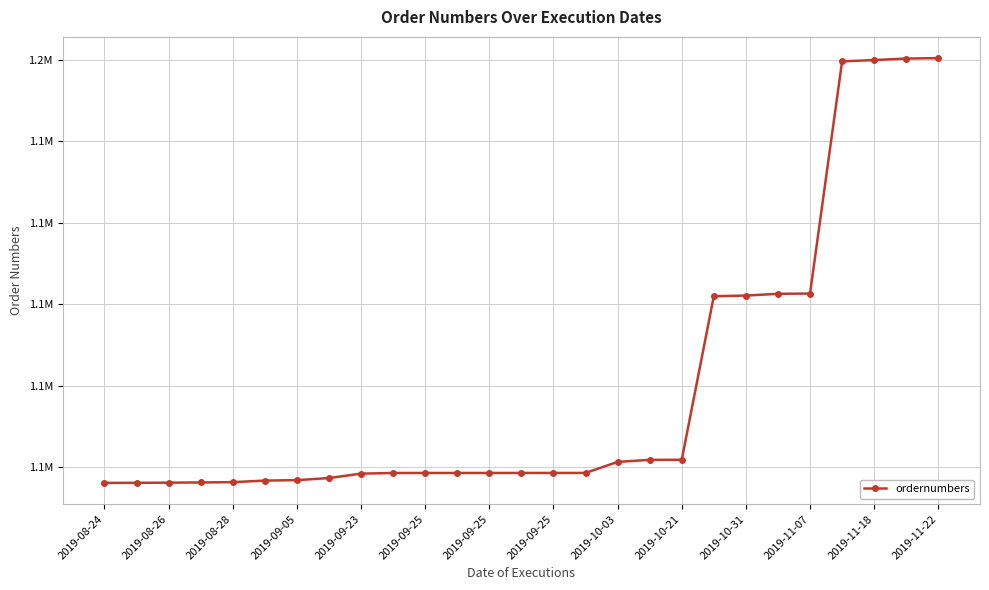

Does the chart have visible grid lines?

Yes